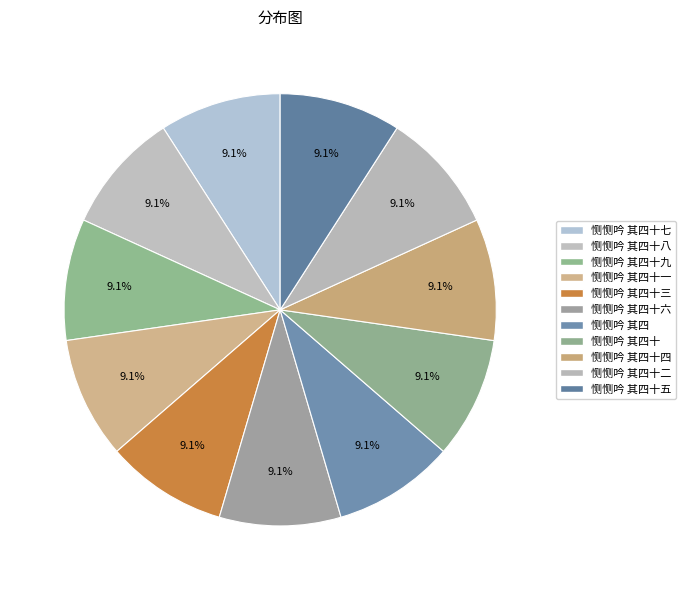

Count the number of slices in the pie.

11